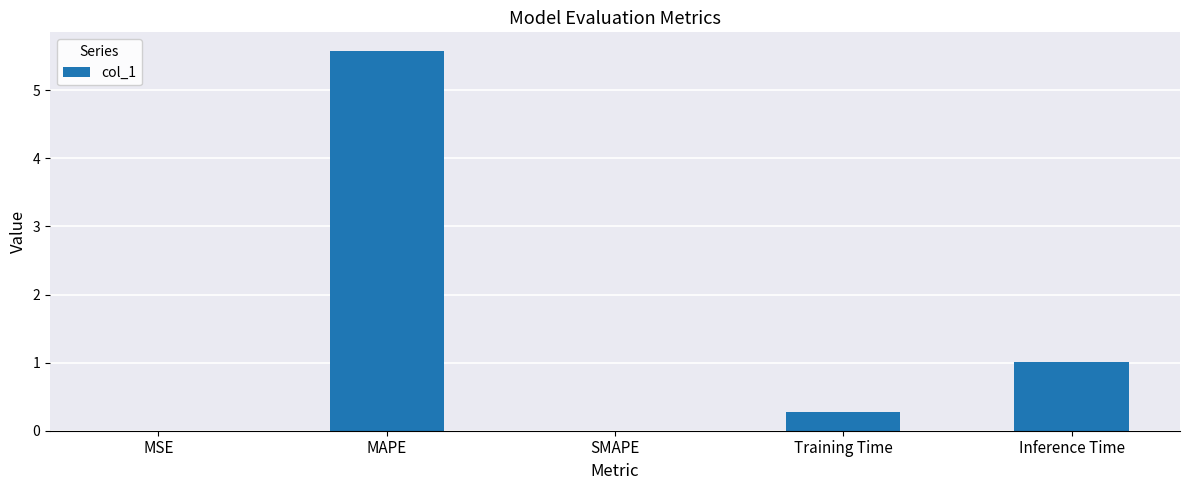

How many distinct data groups are displayed?

1